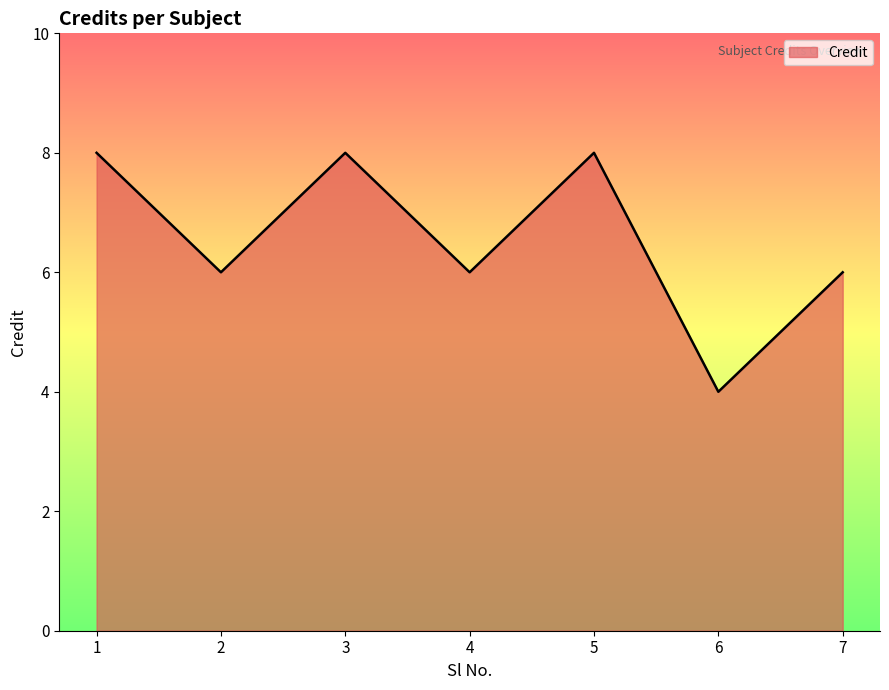

Where is the first local maximum?

3